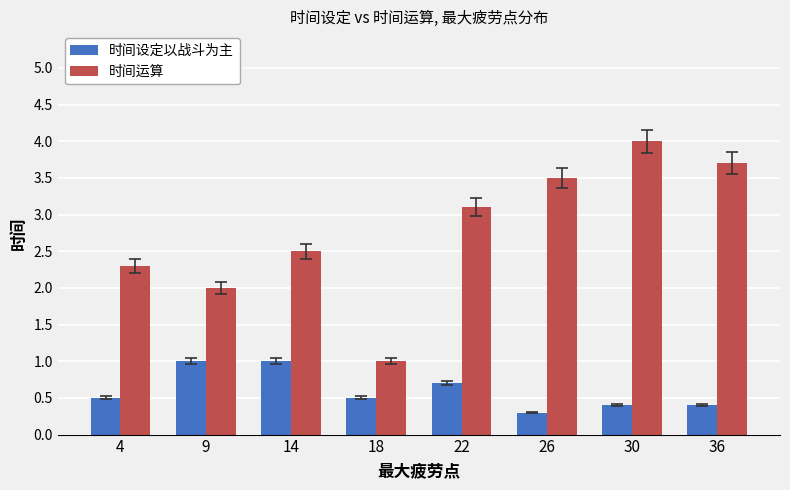

What is the difference between the maximum and minimum values in the 时间运算 series?

3.0